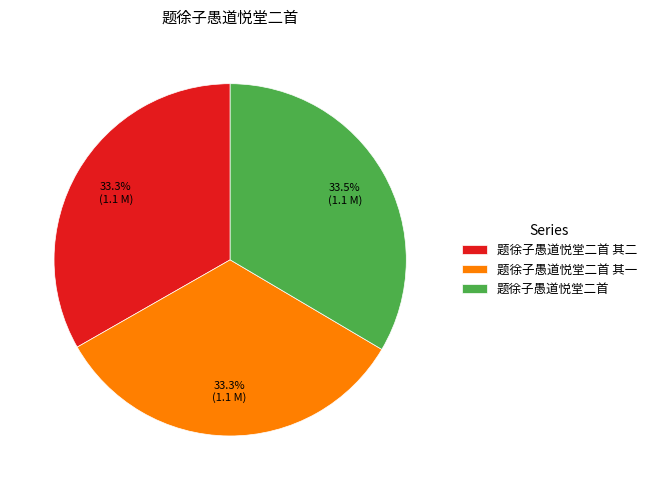

To the nearest percent, what is the combined percentage of 题徐子愚道悦堂二首 其二 and 题徐子愚道悦堂二首 其一?

67%